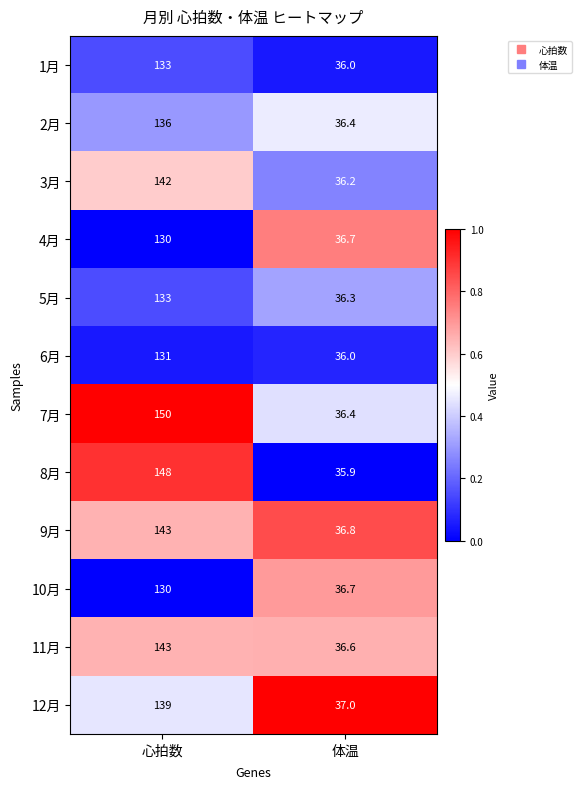

At which category does the chart reach its minimum across all series?

体温